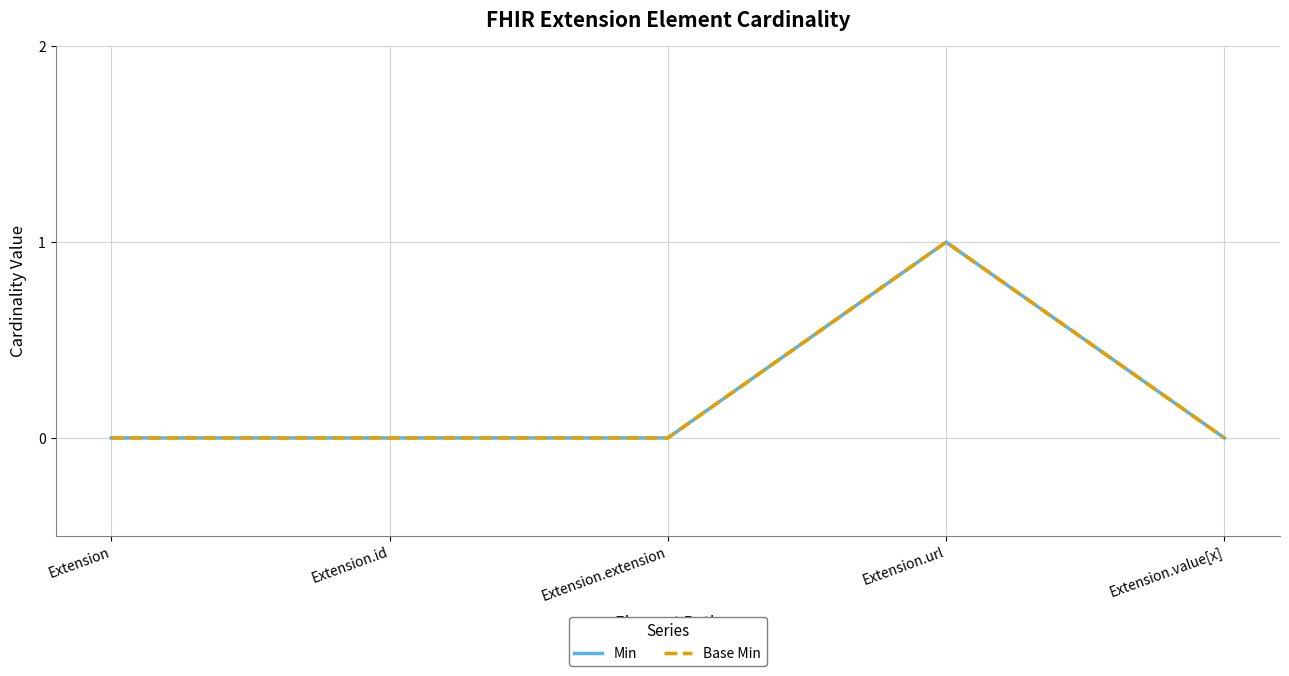

True or false: Base Min and Min intersect in this chart.

False